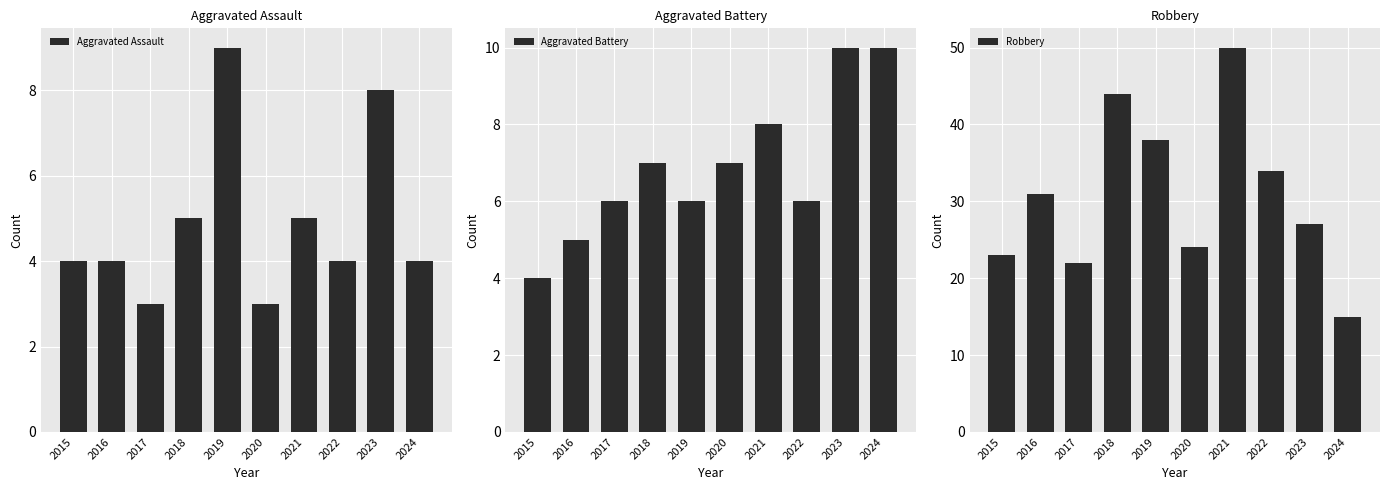

Which category has the lowest value across all series?

2017